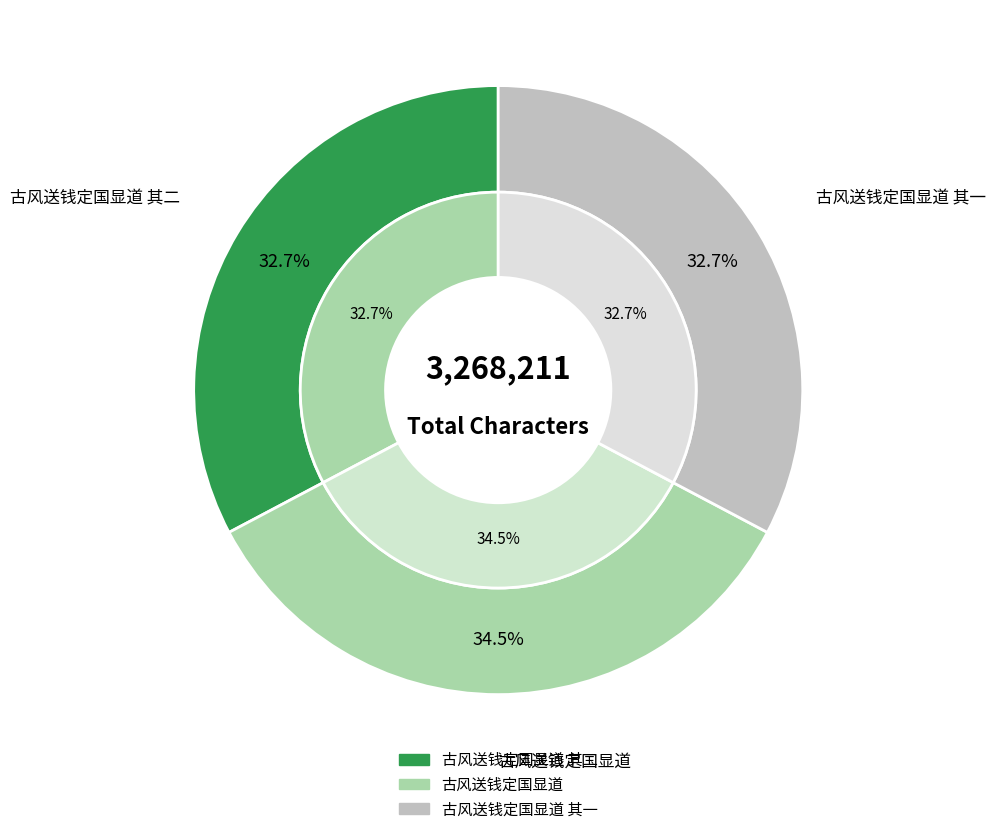

How many segments does this pie chart have?

3